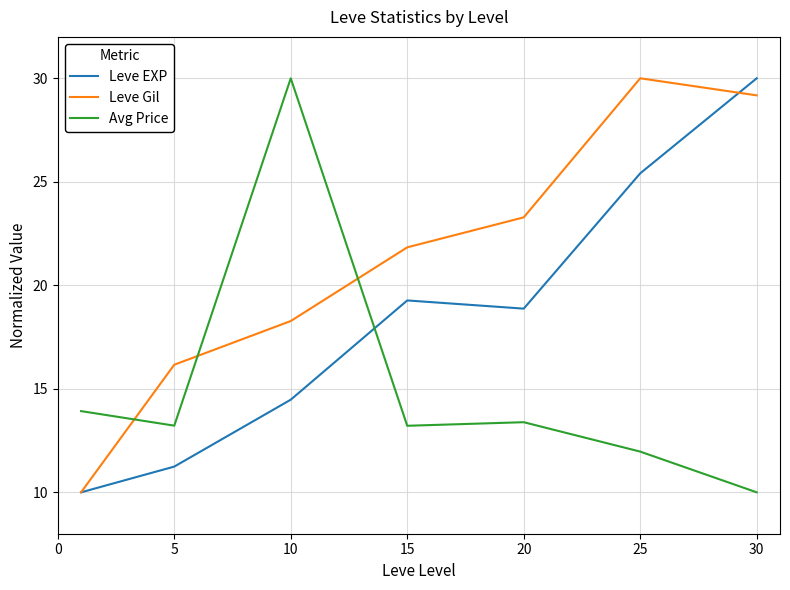

What is the minimum value shown in the chart?

10.0